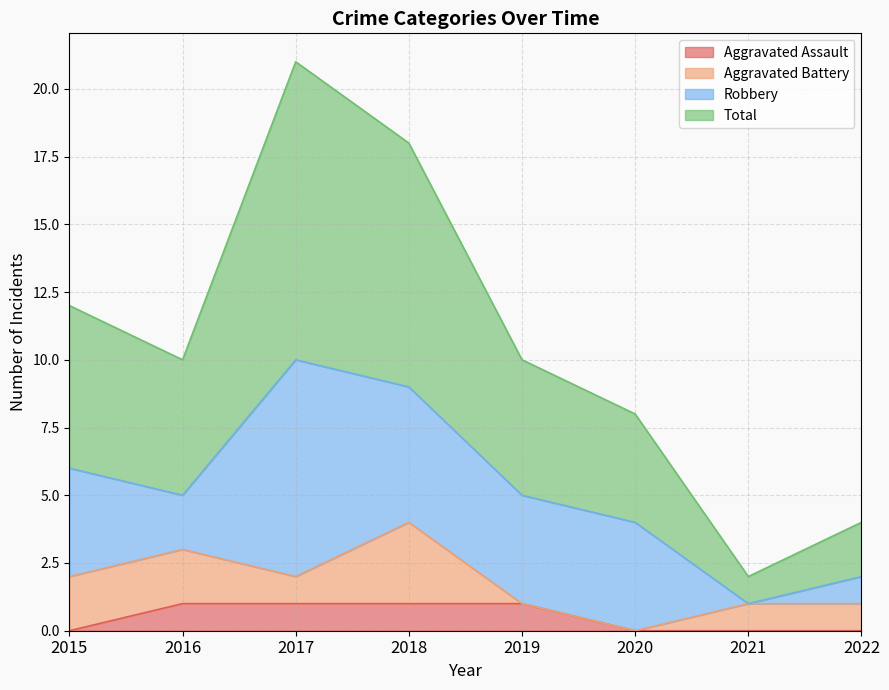

How many Total values are between 8 and 18?

5